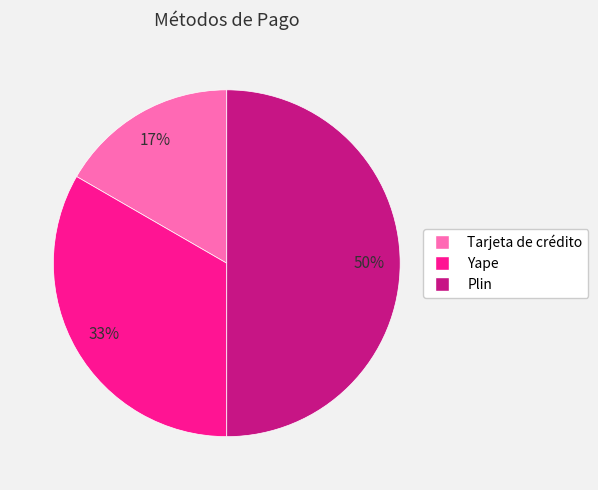

Which has a higher value, Yape or Tarjeta de crédito?

Yape